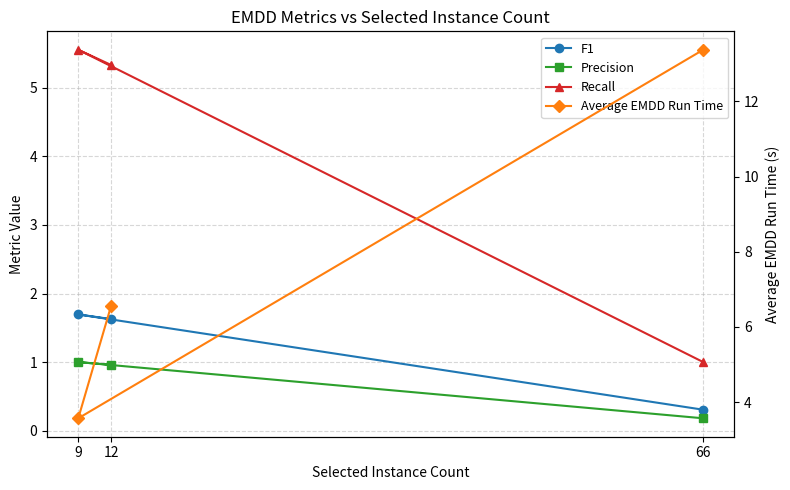

What is the difference between the highest and lowest values at 12?

5.6